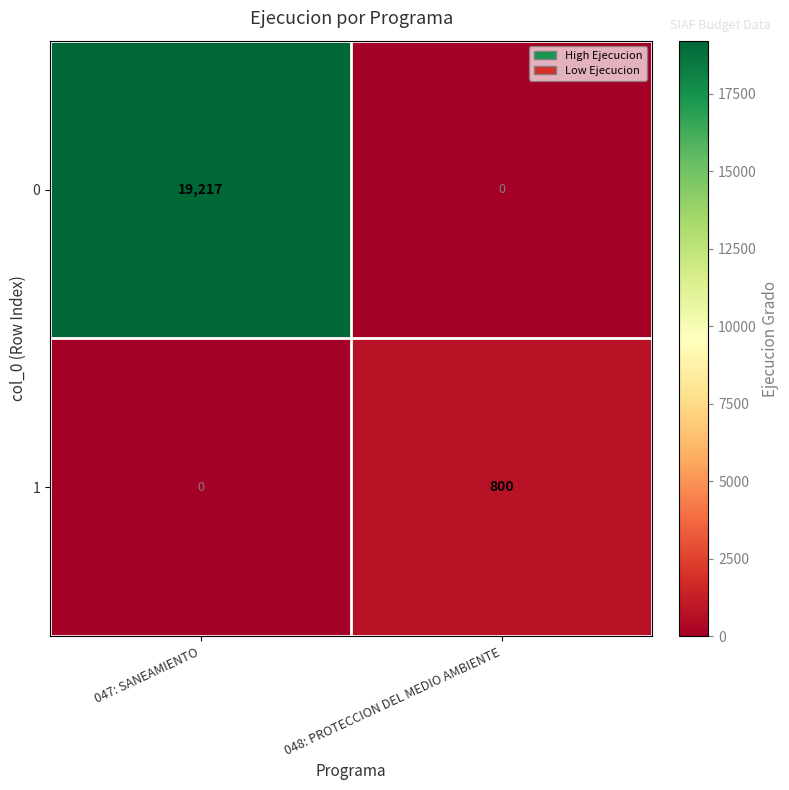

Reading right to left, list all the values displayed in this chart.

0: 0	19217
1: 800	0